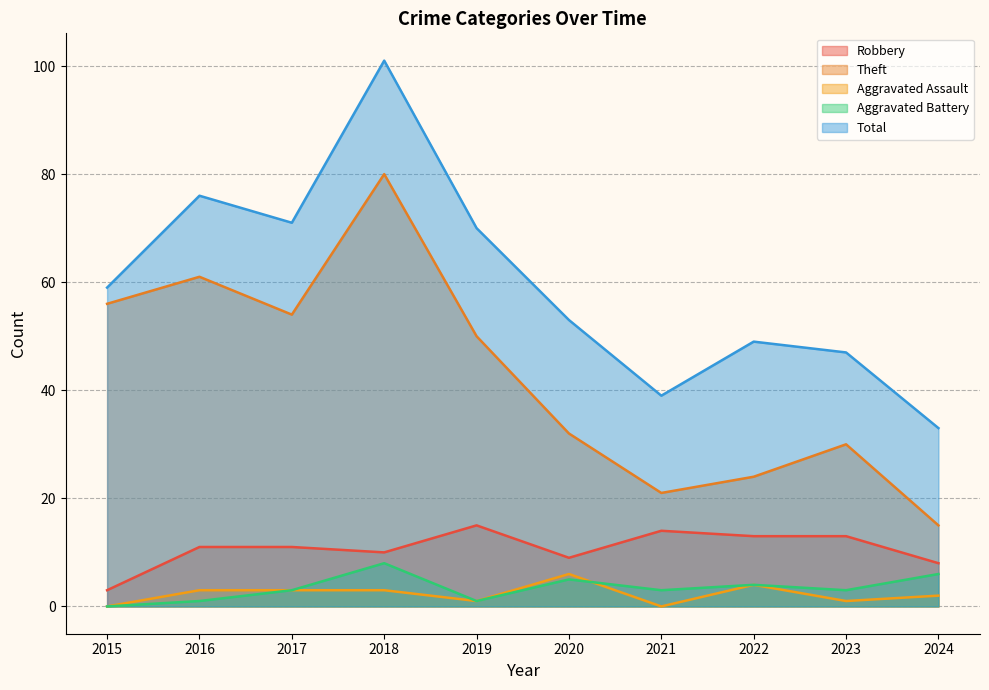

What is the total value across all series at 2020?

105